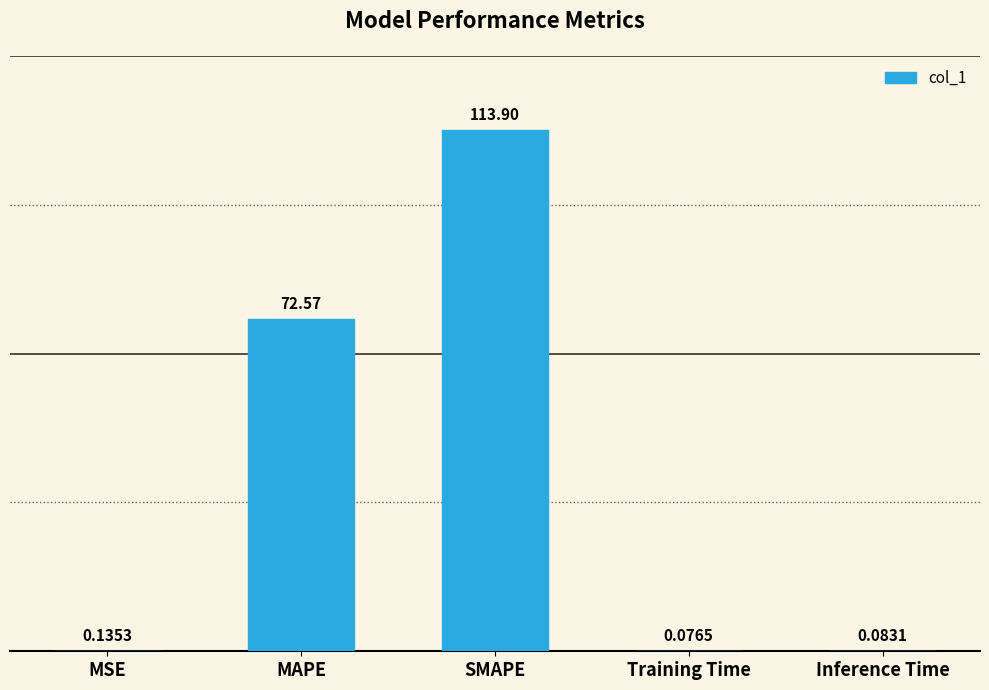

At which label is the value closest to 56?

MAPE